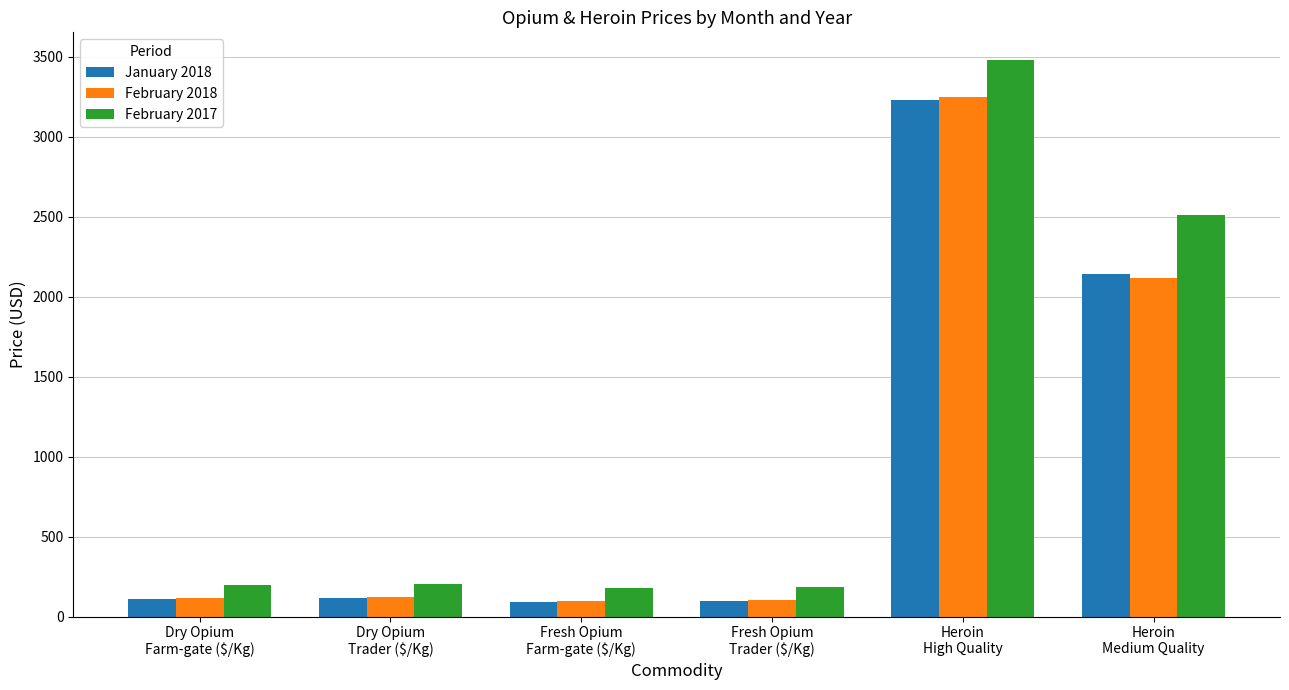

What is the highest value of the February 2017 series?

3478